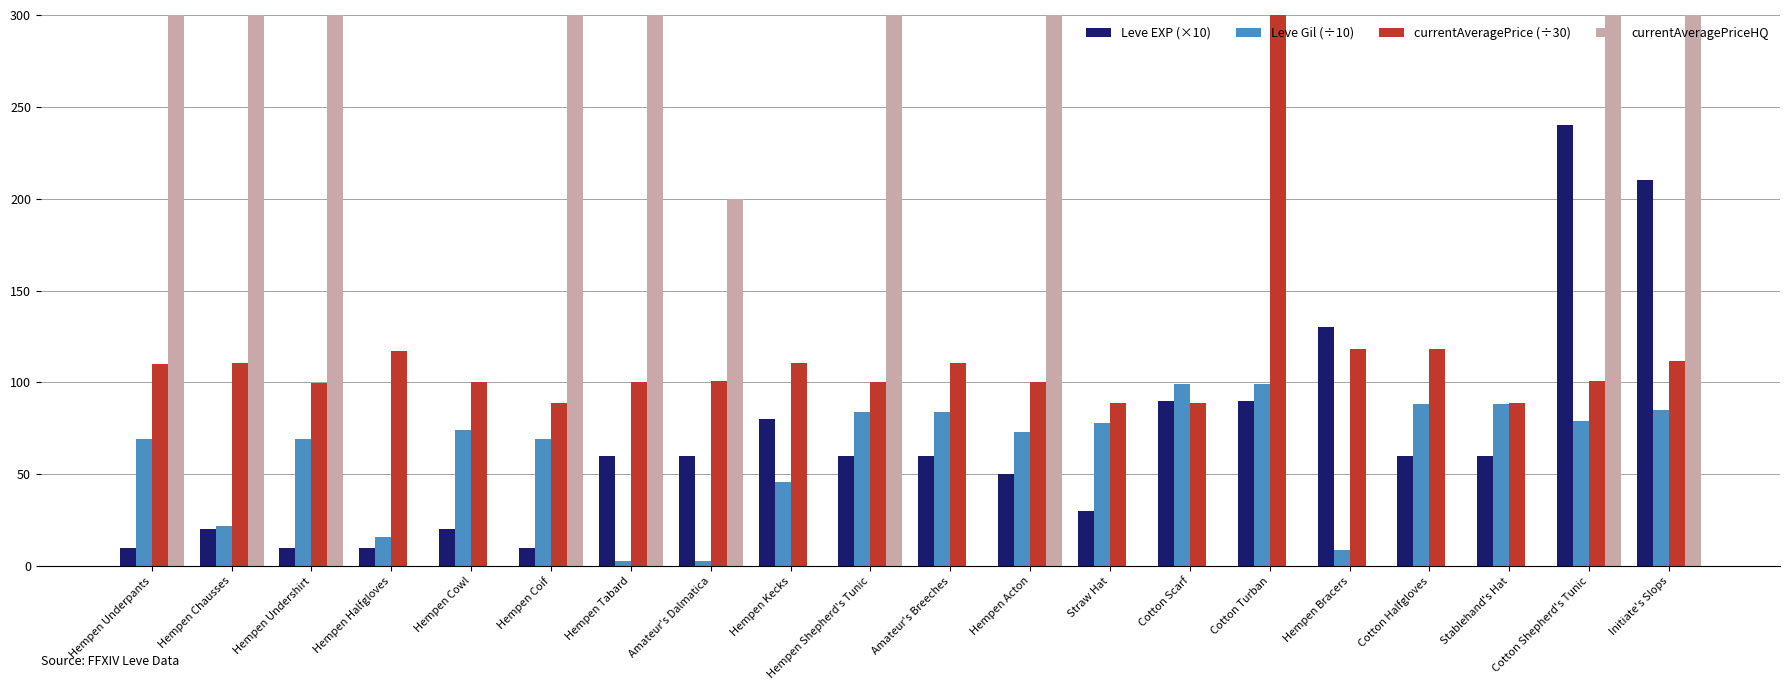

What is the lowest value of the Leve EXP (×10) series?

10.0